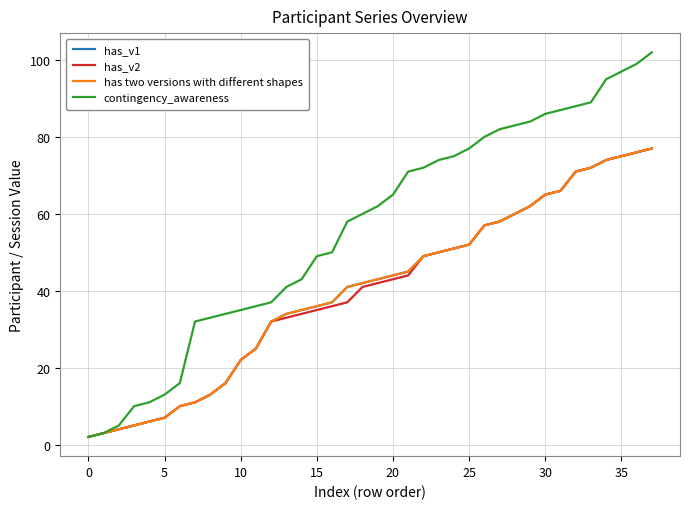

The value of contingency_awareness at 5 is 13. True or false?

True